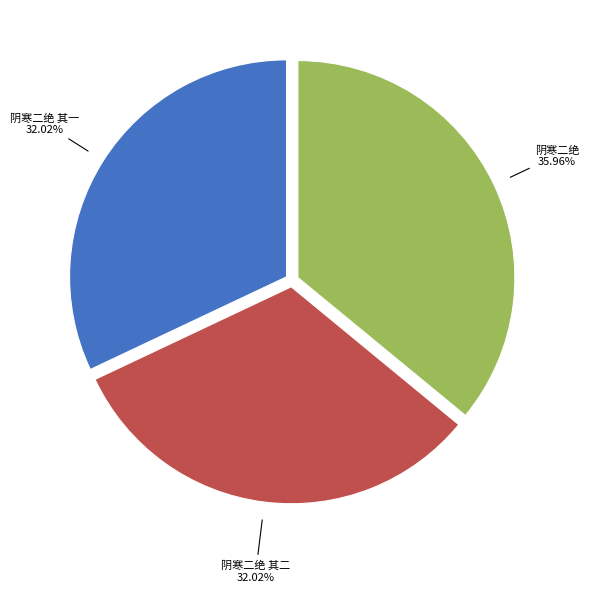

What percentage do 阴寒二绝 其一 and 阴寒二绝 其二 together represent?

64.0%